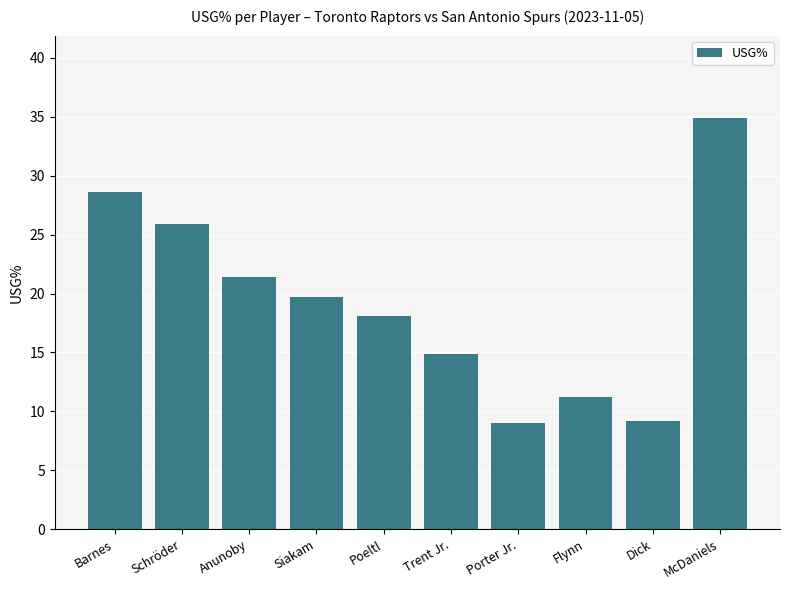

Does the chart contain any negative values?

No